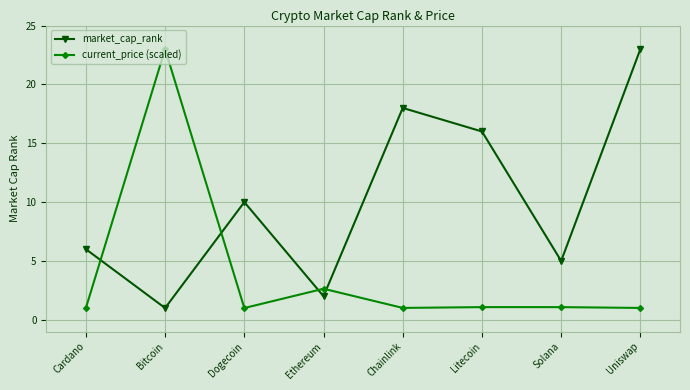

Between Cardano and Litecoin, which series saw the biggest shift?

market_cap_rank